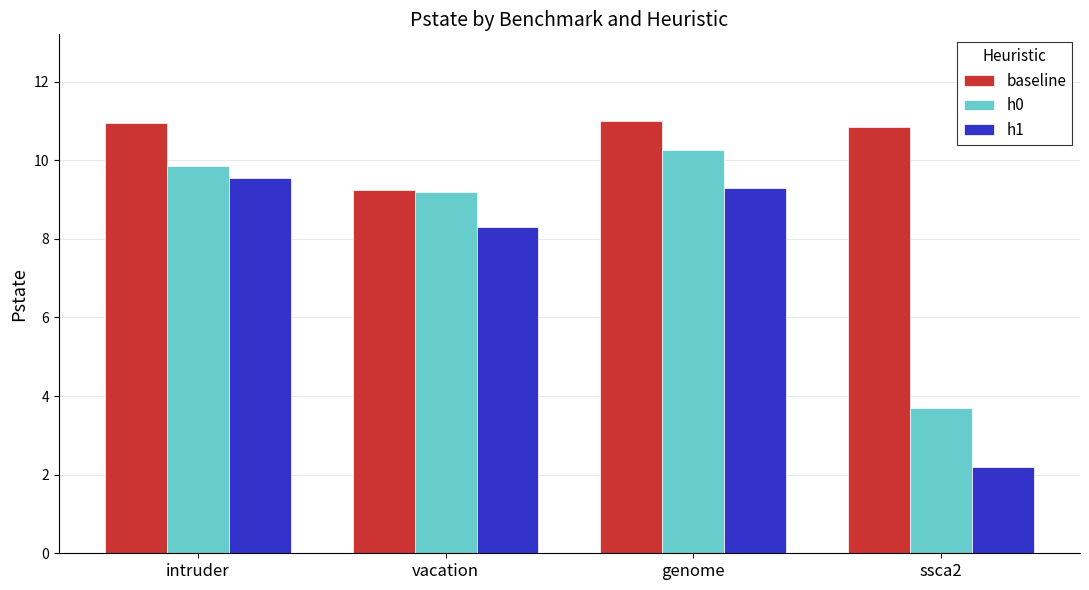

What is the difference between the highest and lowest values at genome?

1.7